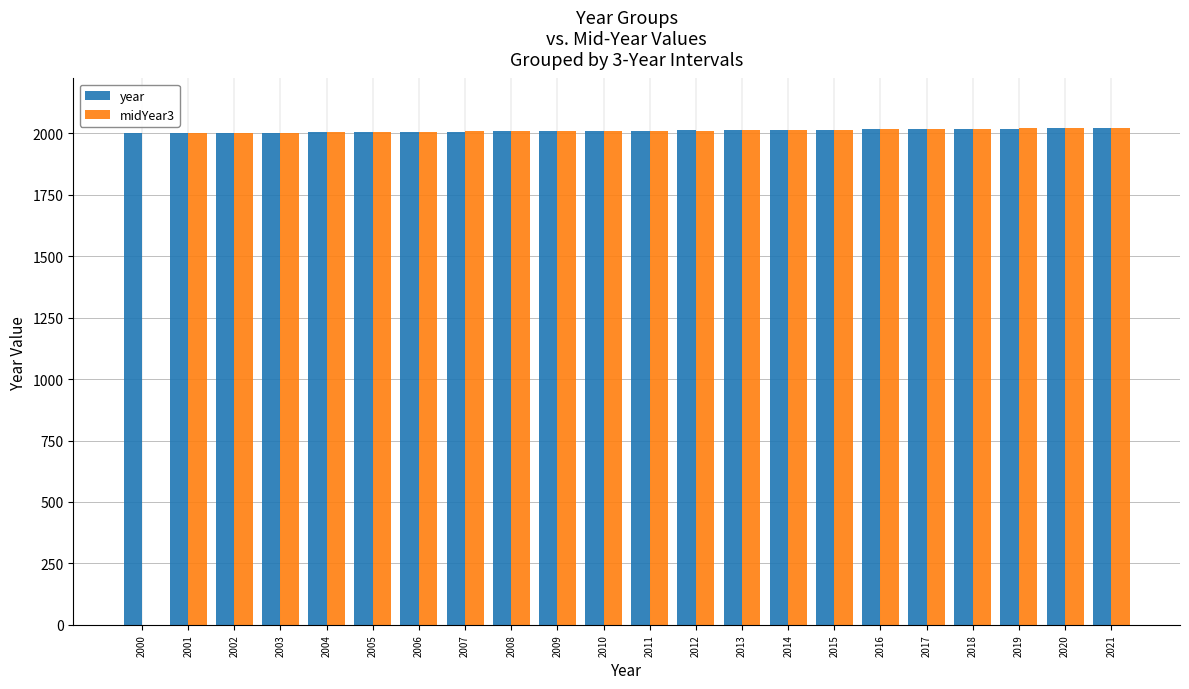

Count the number of categories in the chart.

22